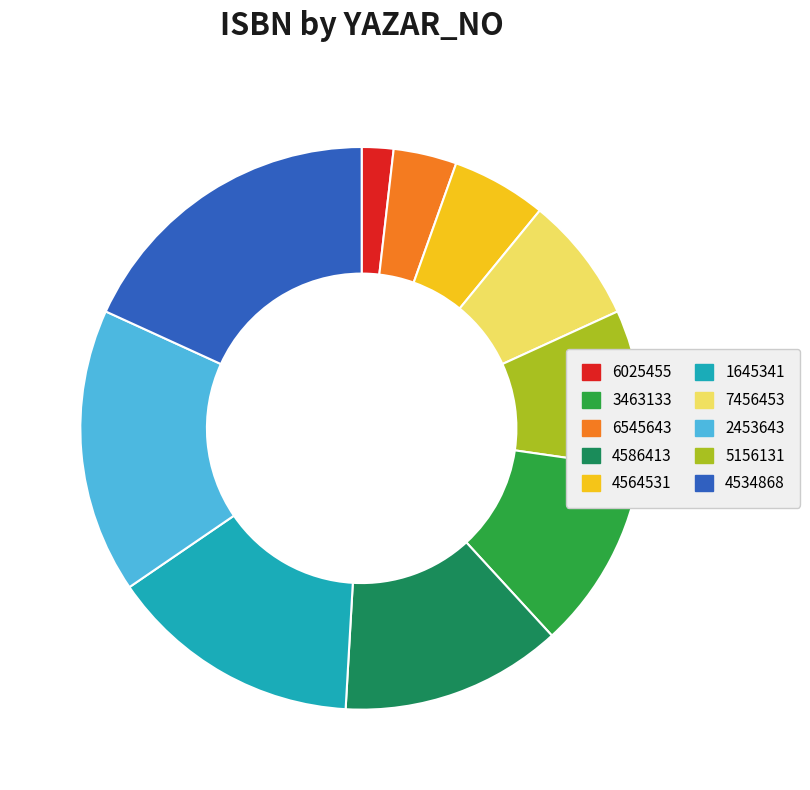

Is there any slice that represents more than half of the pie?

No